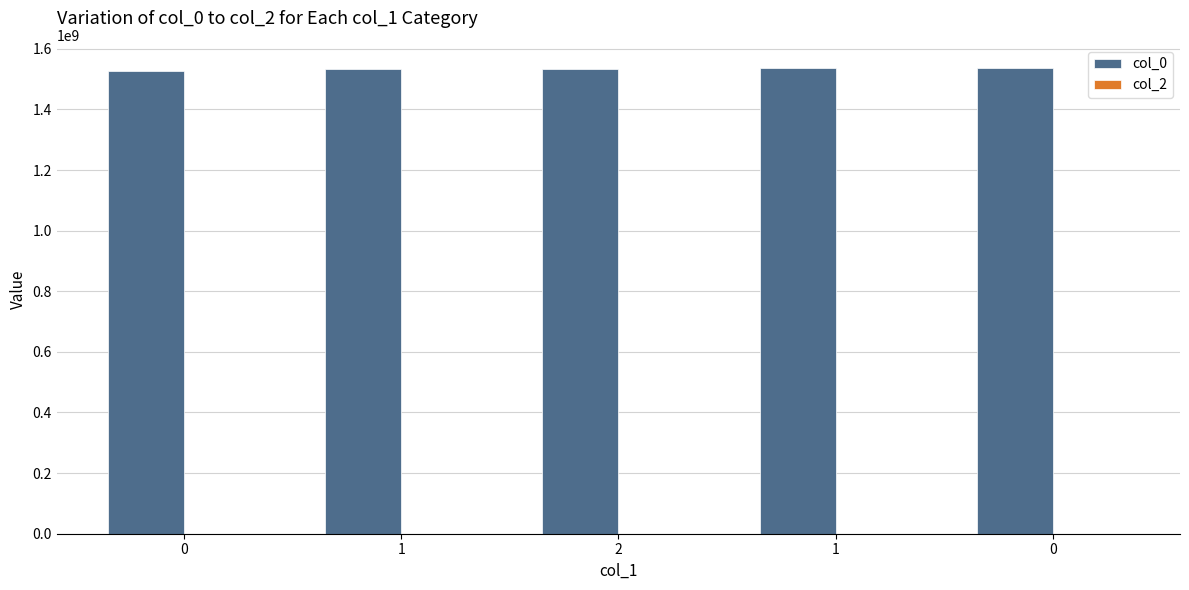

How many data points does each series have?

5